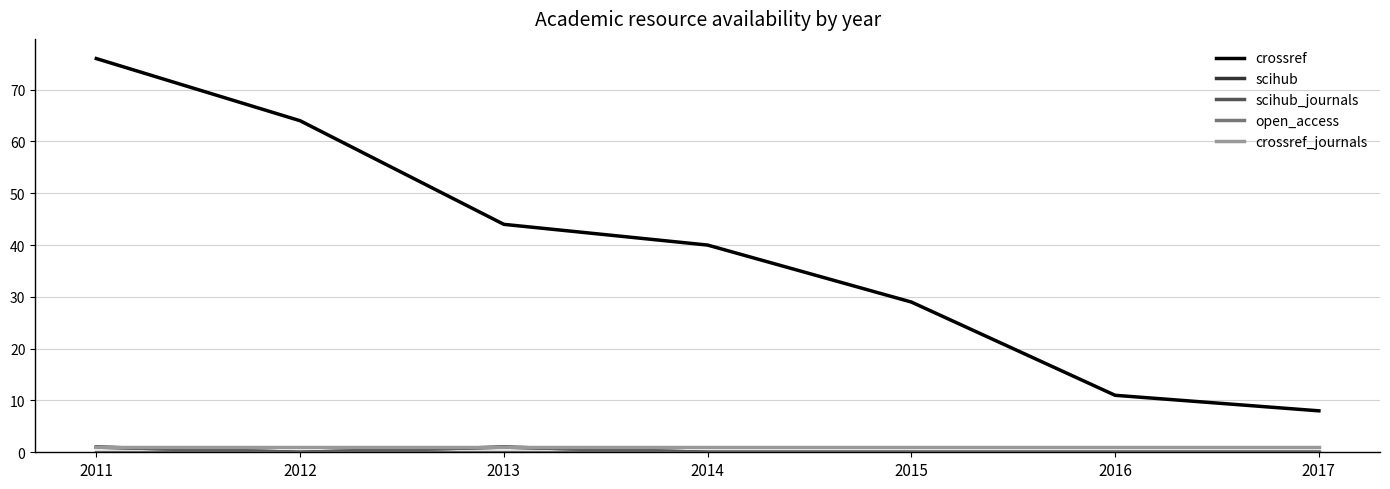

What is the total value across all series at 2013?

47